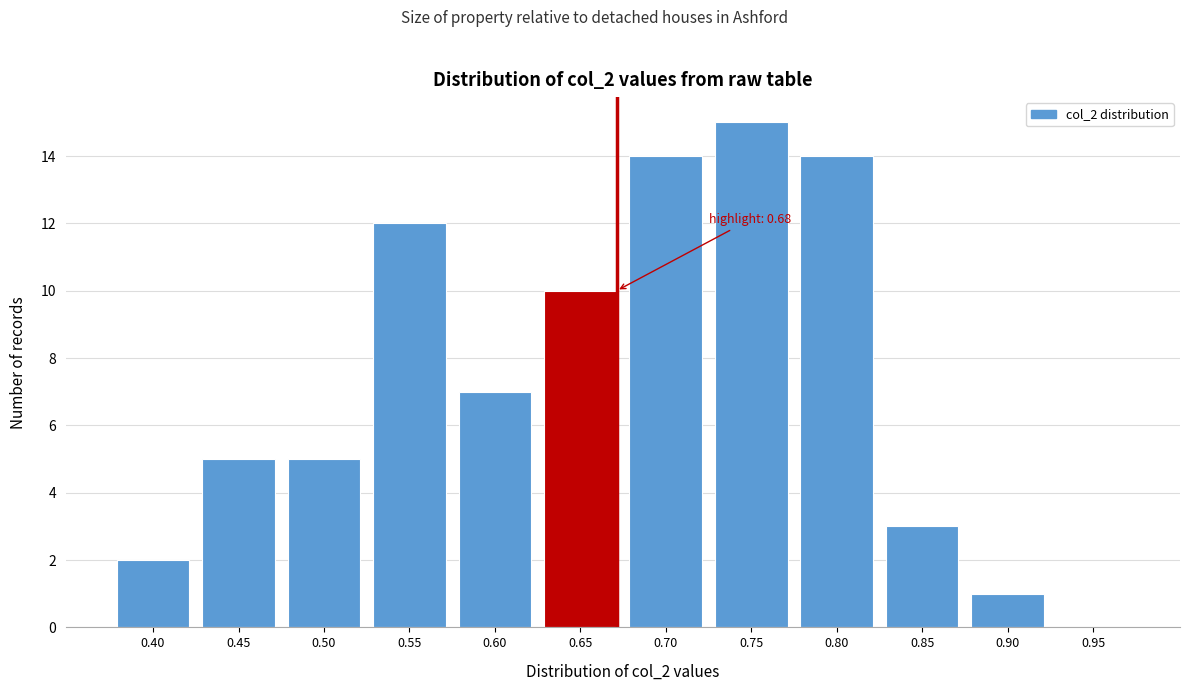

Reading right to left, what are all the values shown in this chart?

0.95=0	0.90=1	0.85=3	0.80=14	0.75=15	0.70=14	0.65=10	0.60=7	0.55=12	0.50=5	0.45=5	0.40=2